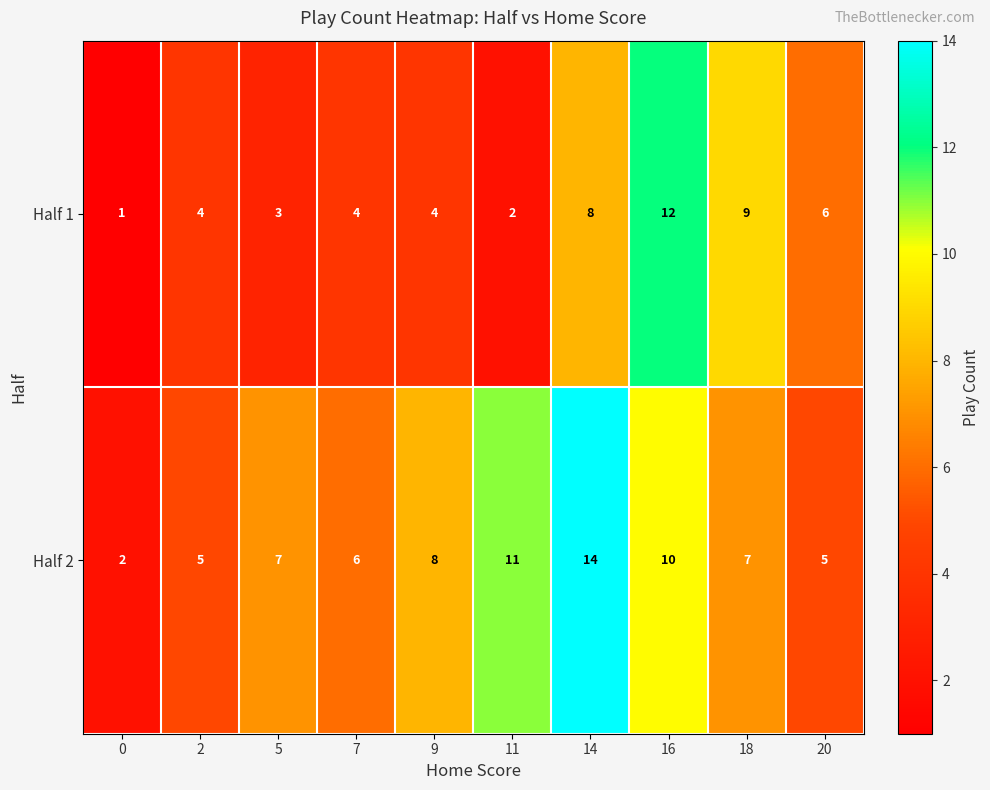

Which series has the largest total across all categories?

Half 2